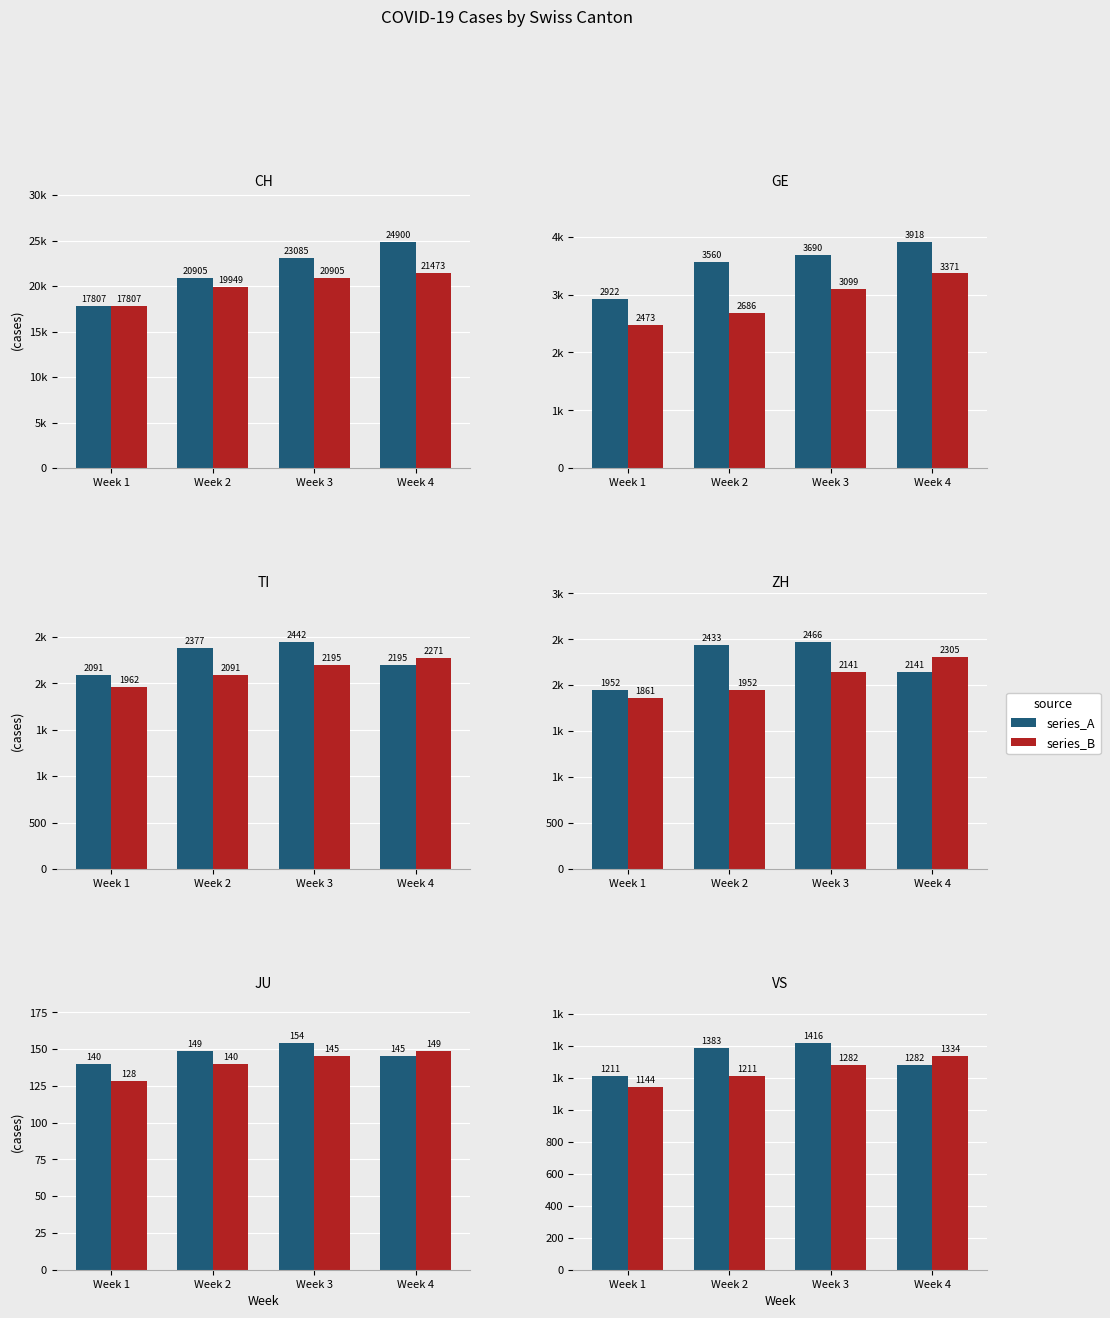

Is it true that series_A equals 532 at Week 1?

False